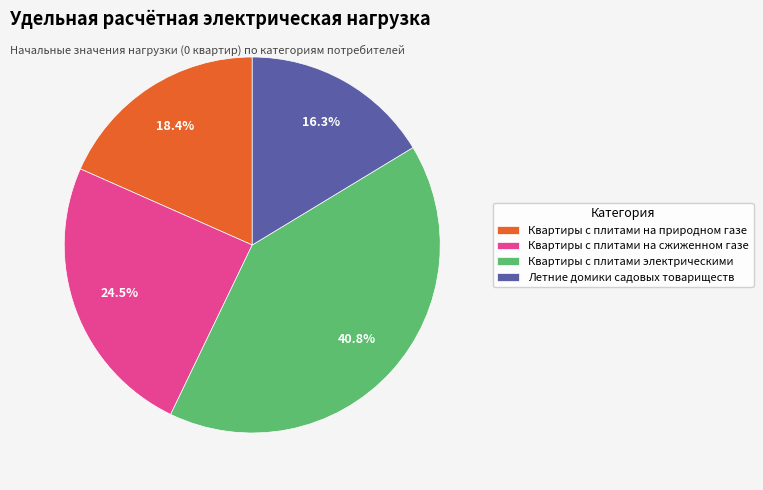

The Квартиры с плитами на природном газе slice represents 10% of the pie. True or false?

False